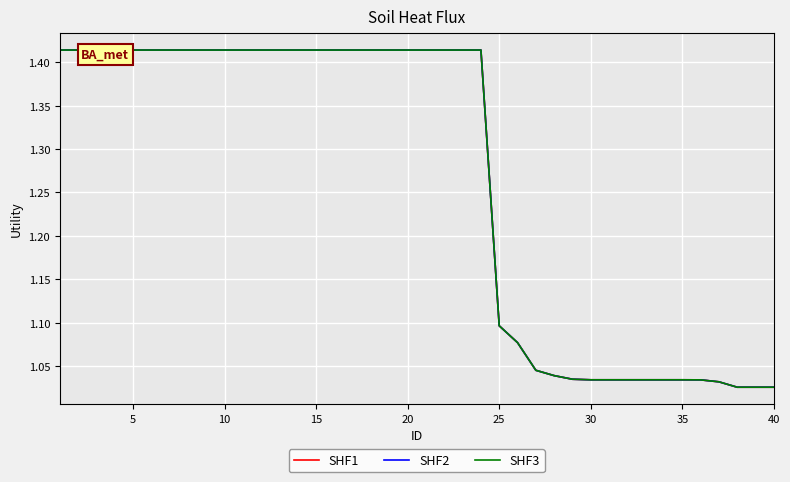

Is it true that SHF3 equals 0.5 at 0?

False